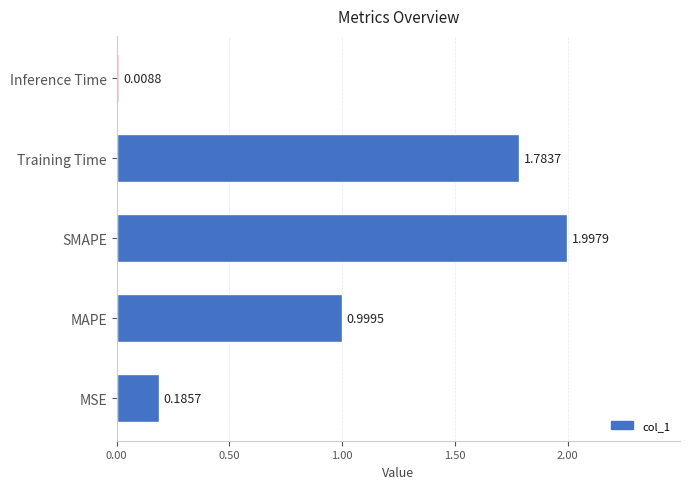

Which category has the highest value across all series?

SMAPE